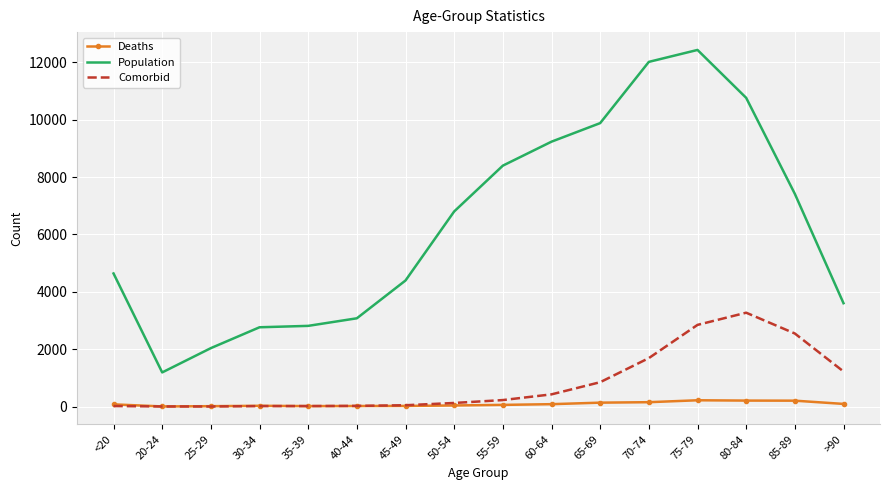

What is the difference between the Deaths values at 25-29 and 85-89?

192